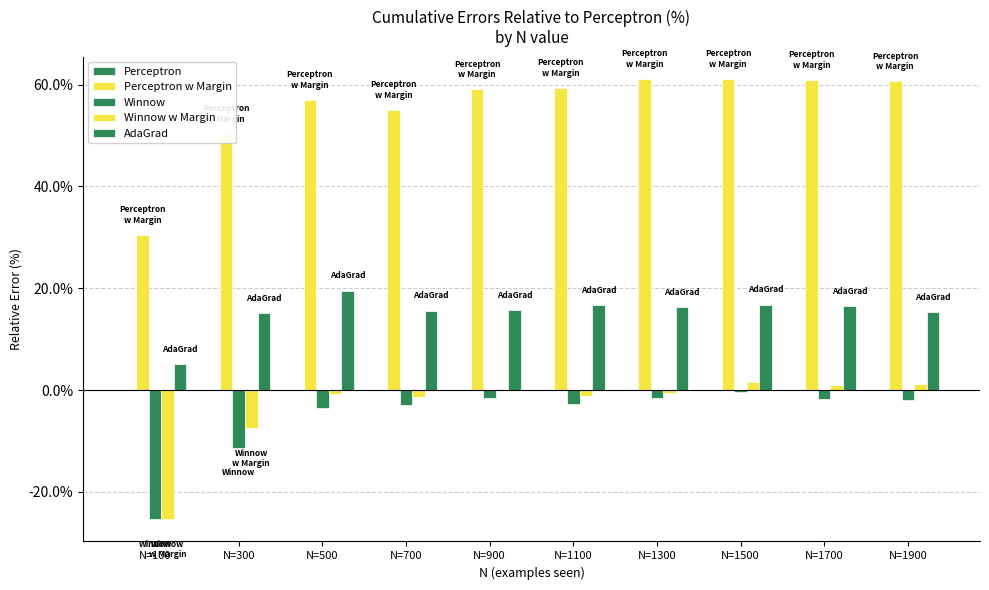

How many groups of bars are there?

10